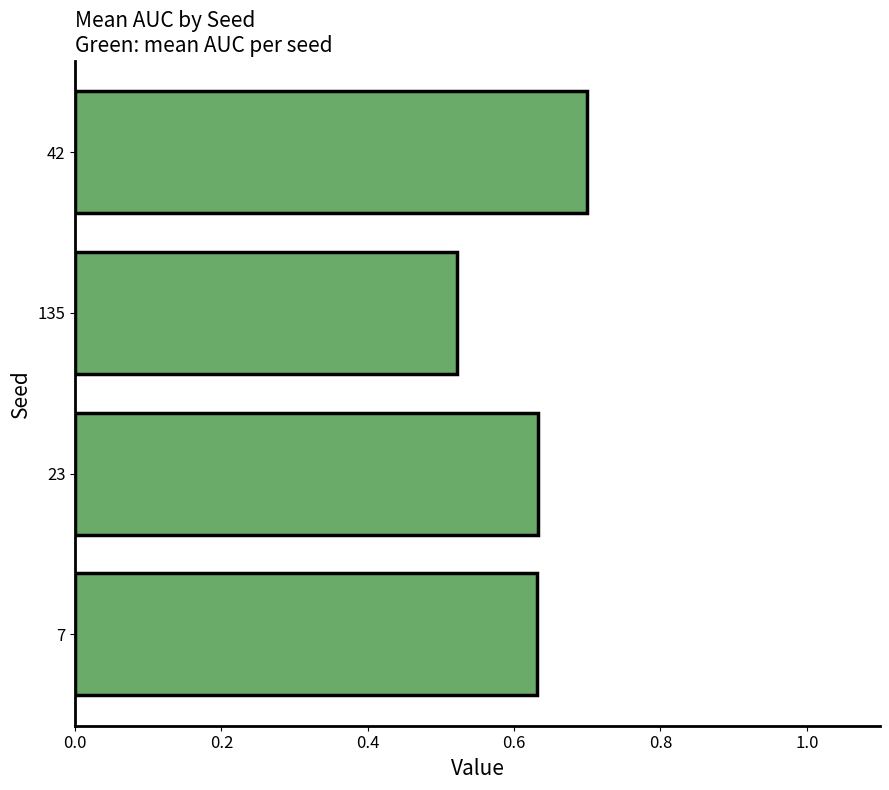

The chart shows a value of 0.2 at 7. True or false?

False